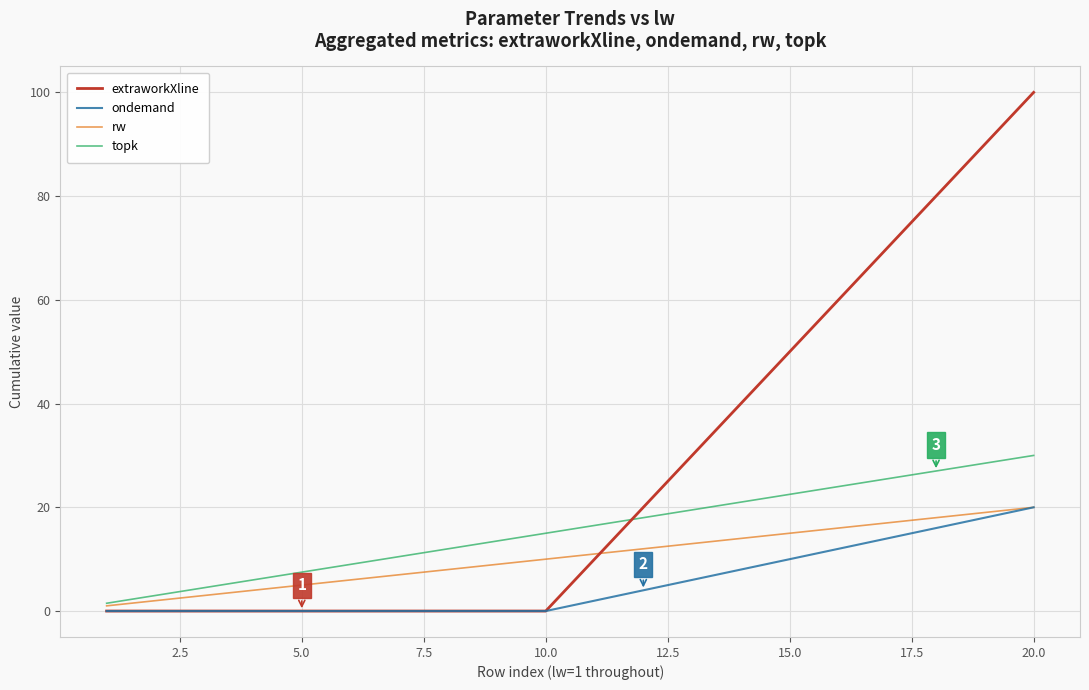

How many distinct data groups are displayed?

4